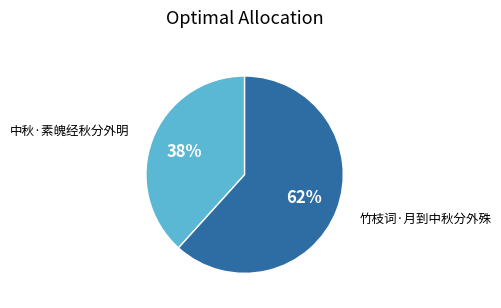

Is it true that 竹枝词·月到中秋分外殊 is 70% of the pie?

False